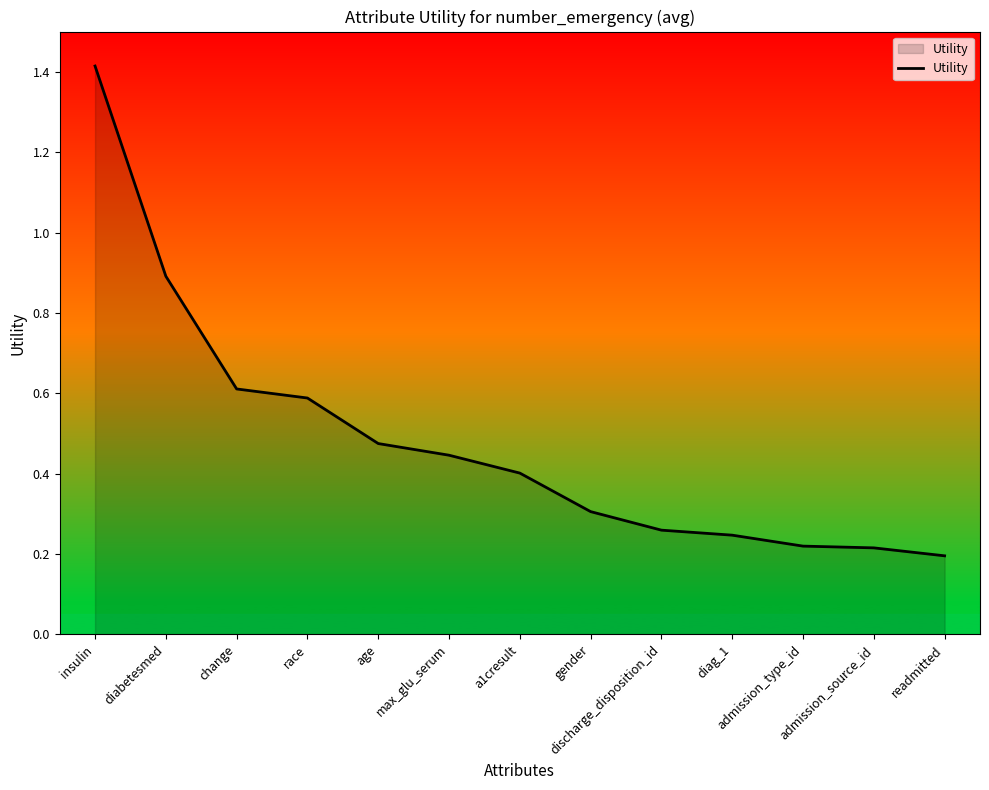

The chart shows a value of 0.3 at gender. True or false?

True